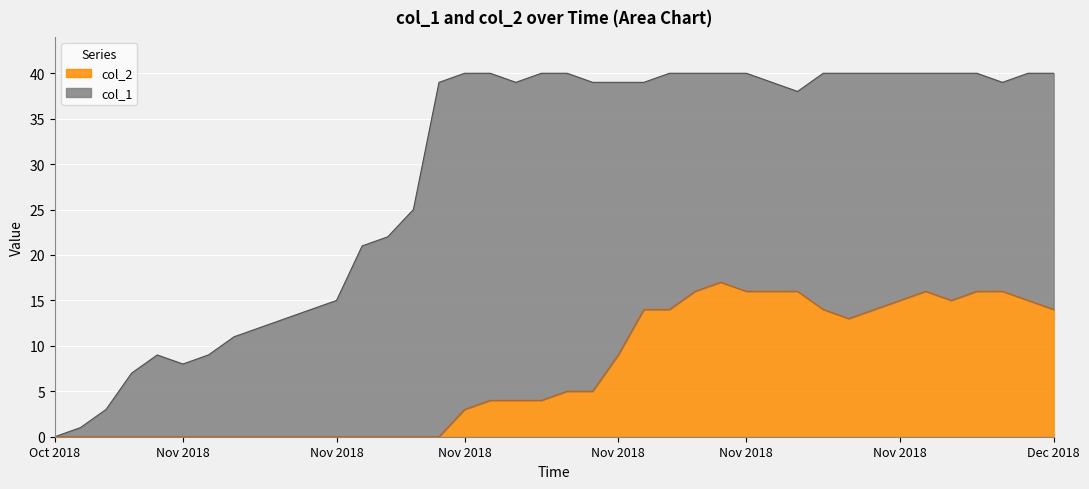

Which has a higher value, 1541722572 or 1541712150?

1541722572